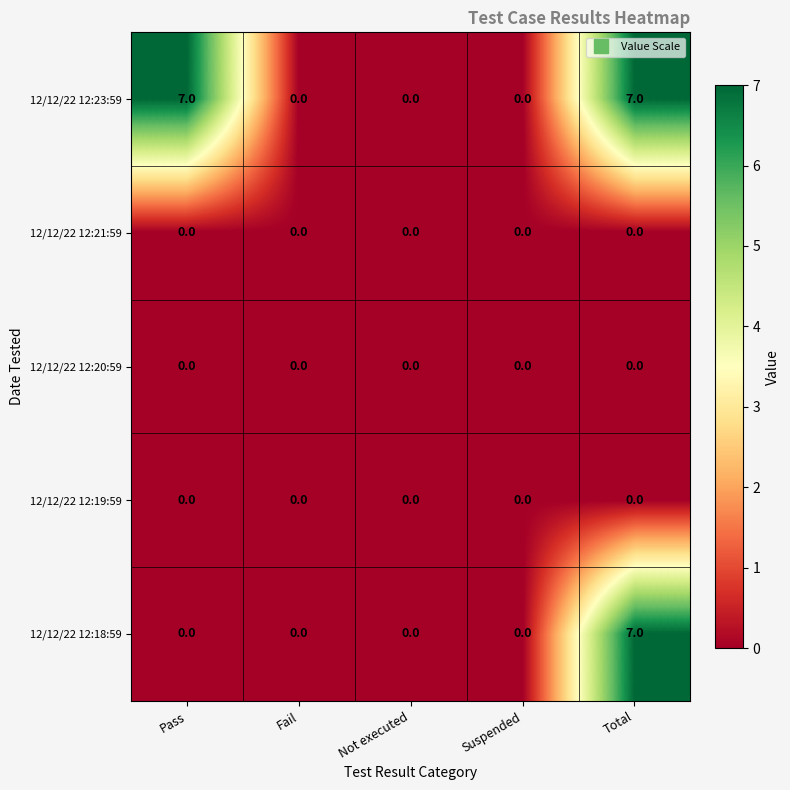

Reading right to left, extract all data points from this chart.

12/12/22 12:23:59: Total=7	Suspended=0	Not executed=0	Fail=0	Pass=7
12/12/22 12:21:59: Total=0	Suspended=0	Not executed=0	Fail=0	Pass=0
12/12/22 12:20:59: Total=0	Suspended=0	Not executed=0	Fail=0	Pass=0
12/12/22 12:19:59: Total=0	Suspended=0	Not executed=0	Fail=0	Pass=0
12/12/22 12:18:59: Total=7	Suspended=0	Not executed=0	Fail=0	Pass=0